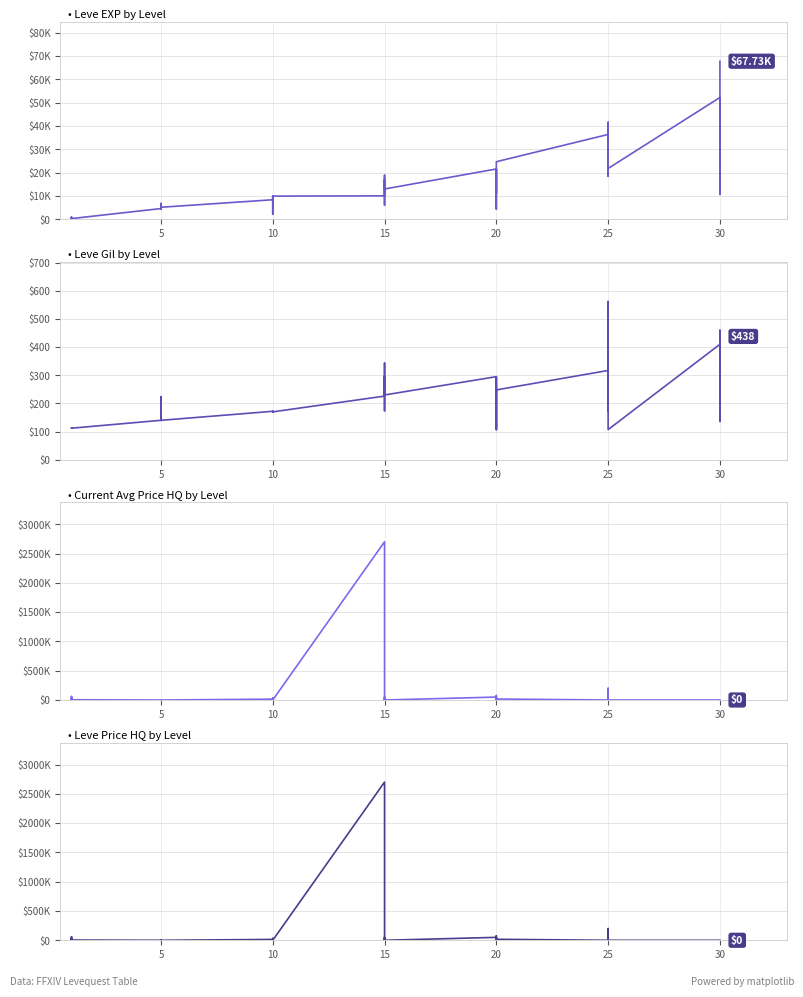

What is the sum of the Leve Gil by Level values at 20 and 25?

631